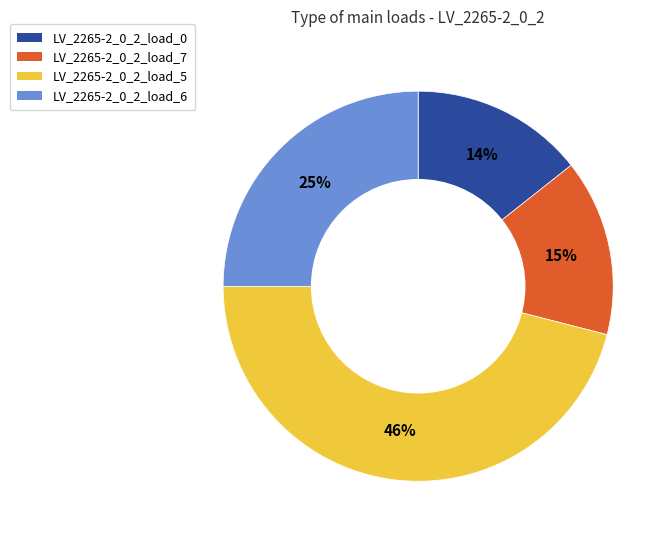

Is it true that LV_2265-2_0_2_load_6 is 36% of the pie?

False